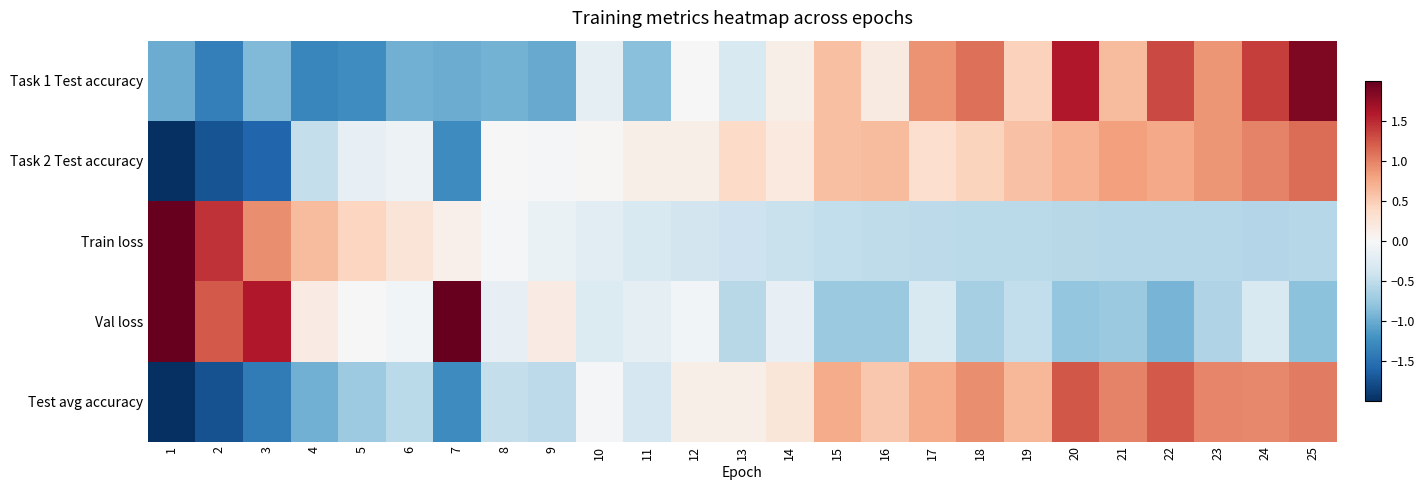

Reading left to right, list all the values displayed in this chart.

Task 1 Test accuracy: 1=-1.0	2=-1.4	3=-0.9	4=-1.3	5=-1.2	6=-1.0	7=-1.0	8=-0.9	9=-1.0	10=-0.2	11=-0.8	12=0.0	13=-0.3	14=0.1	15=0.6	16=0.2	17=0.9	18=1.1	19=0.5	20=1.6	21=0.6	22=1.3	23=0.9	24=1.4	25=1.9
Task 2 Test accuracy: 1=-3.4	2=-1.7	3=-1.6	4=-0.5	5=-0.2	6=-0.1	7=-1.3	8=-0.0	9=-0.0	10=0.0	11=0.1	12=0.1	13=0.4	14=0.2	15=0.6	16=0.6	17=0.3	18=0.4	19=0.6	20=0.7	21=0.8	22=0.8	23=0.9	24=1.0	25=1.1
Train loss: 1=4.2	2=1.4	3=0.9	4=0.6	5=0.4	6=0.3	7=0.1	8=-0.0	9=-0.1	10=-0.2	11=-0.3	12=-0.4	13=-0.4	14=-0.5	15=-0.5	16=-0.5	17=-0.5	18=-0.5	19=-0.5	20=-0.6	21=-0.6	22=-0.6	23=-0.6	24=-0.6	25=-0.6
Val loss: 1=3.4	2=1.2	3=1.6	4=0.2	5=-0.0	6=-0.0	7=2.0	8=-0.2	9=0.2	10=-0.3	11=-0.2	12=-0.0	13=-0.6	14=-0.2	15=-0.7	16=-0.7	17=-0.3	18=-0.7	19=-0.5	20=-0.8	21=-0.7	22=-0.9	23=-0.6	24=-0.3	25=-0.8
Test avg accuracy: 1=-2.5	2=-1.7	3=-1.4	4=-1.0	5=-0.7	6=-0.5	7=-1.3	8=-0.5	9=-0.5	10=-0.0	11=-0.3	12=0.1	13=0.1	14=0.2	15=0.7	16=0.5	17=0.7	18=0.9	19=0.7	20=1.2	21=1.0	22=1.2	23=1.0	24=1.0	25=1.0